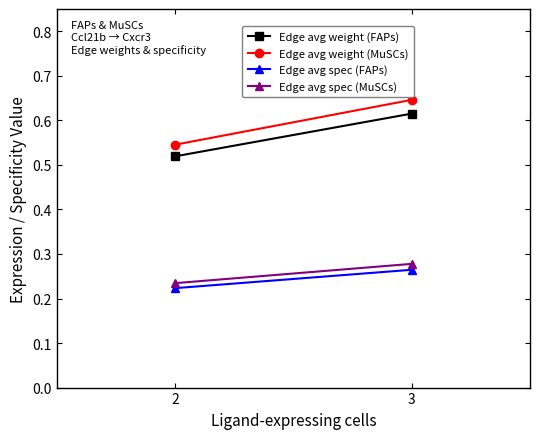

What are all the series names shown in the legend?

Edge avg weight (FAPs), Edge avg weight (MuSCs), Edge avg spec (FAPs), Edge avg spec (MuSCs)